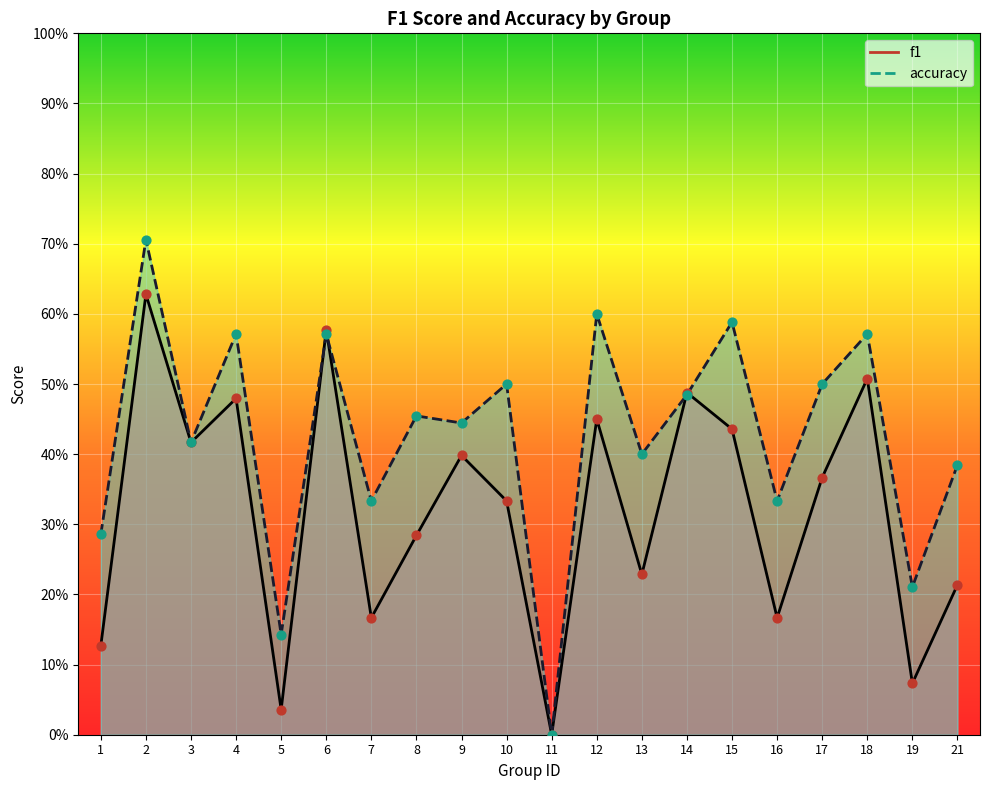

Which series reaches the maximum Y coordinate?

accuracy